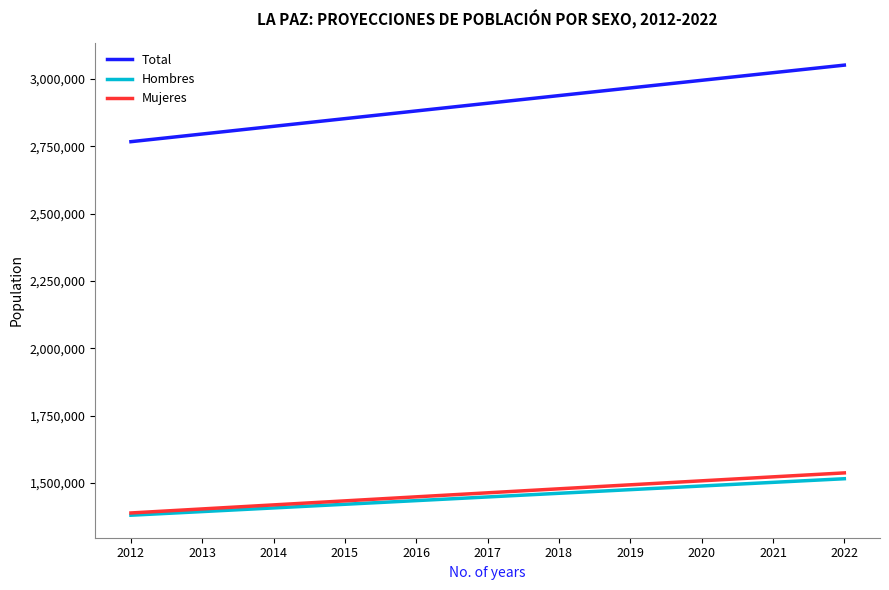

What is the sum of all Total values?

32010437